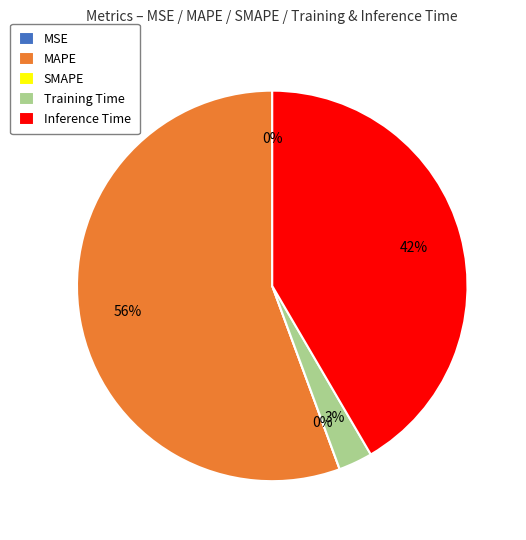

What is the change in value from MAPE to Training Time?

-1.3